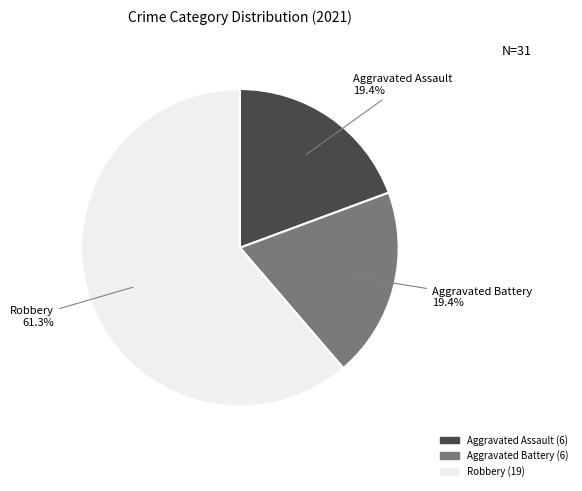

What is the ratio of the value at Robbery to the value at Aggravated Assault?

3.2